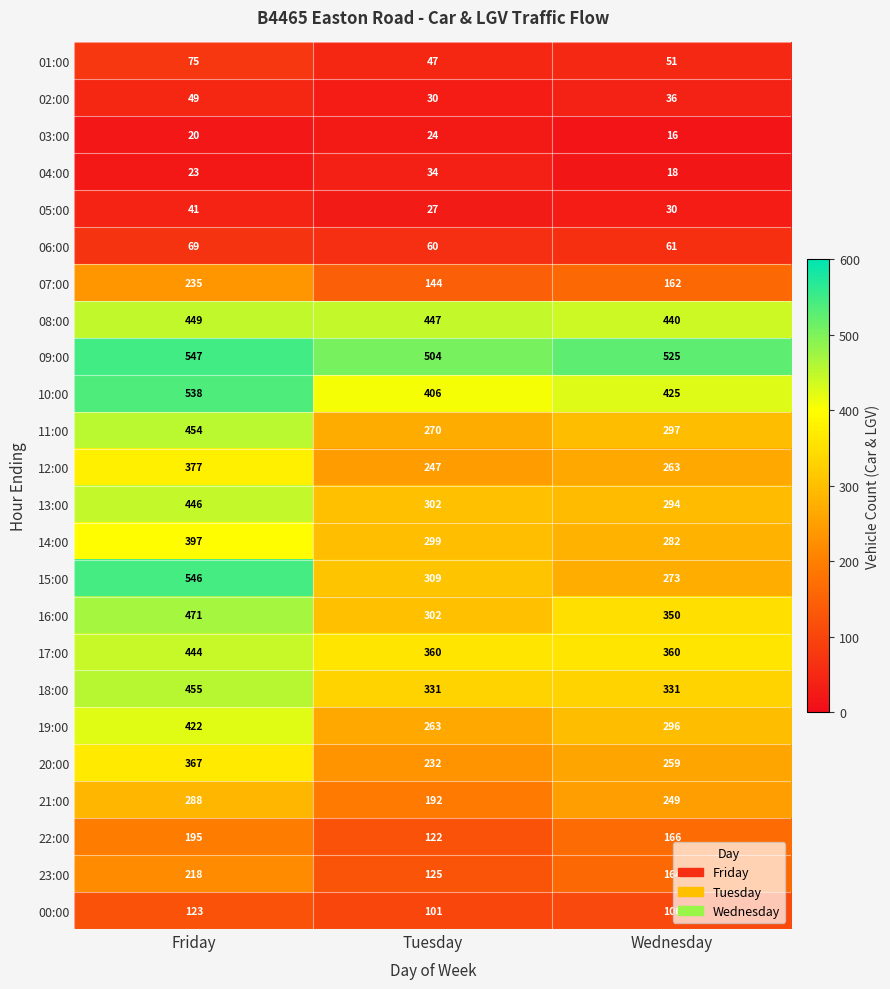

Is it true that 02:00 equals 49 at Friday?

True